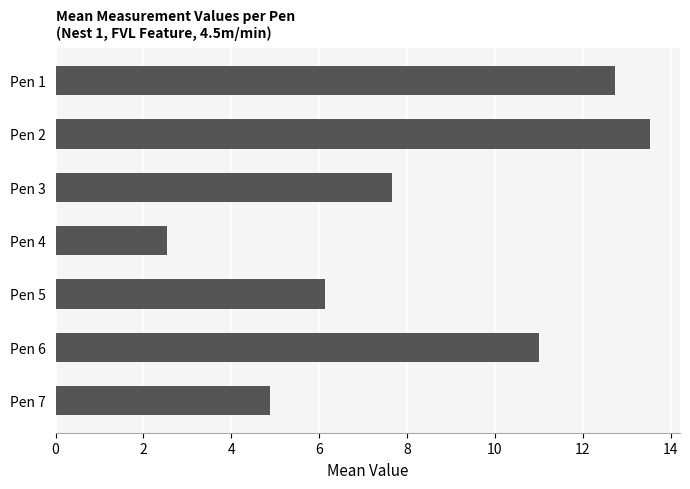

Which has a higher value, Pen 1 or Pen 3?

Pen 1